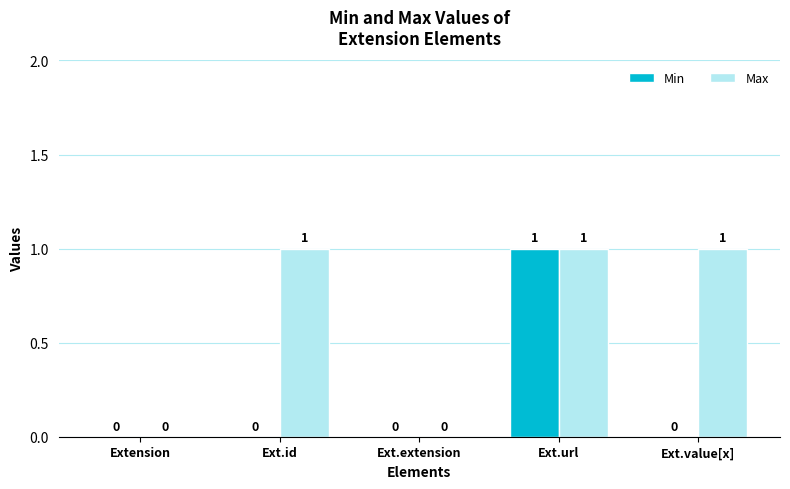

What is the average value of the Max series?

1